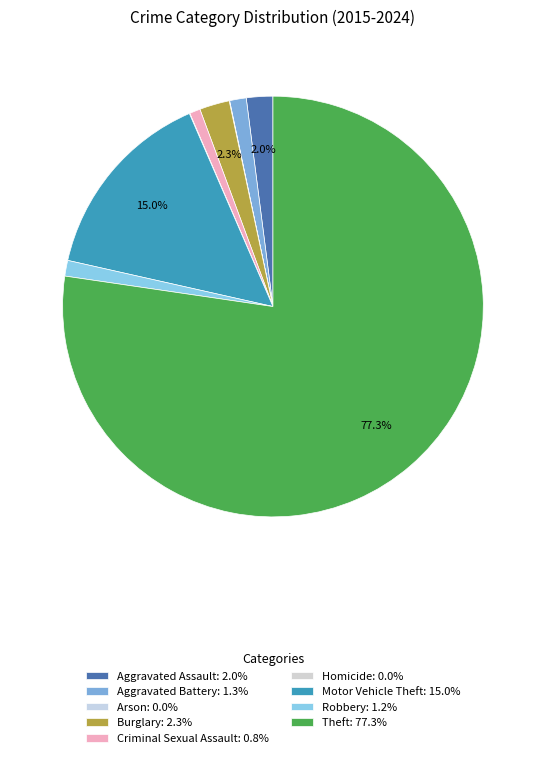

To the nearest percent, what is the difference between the Theft and Aggravated Assault slice percentages?

75%